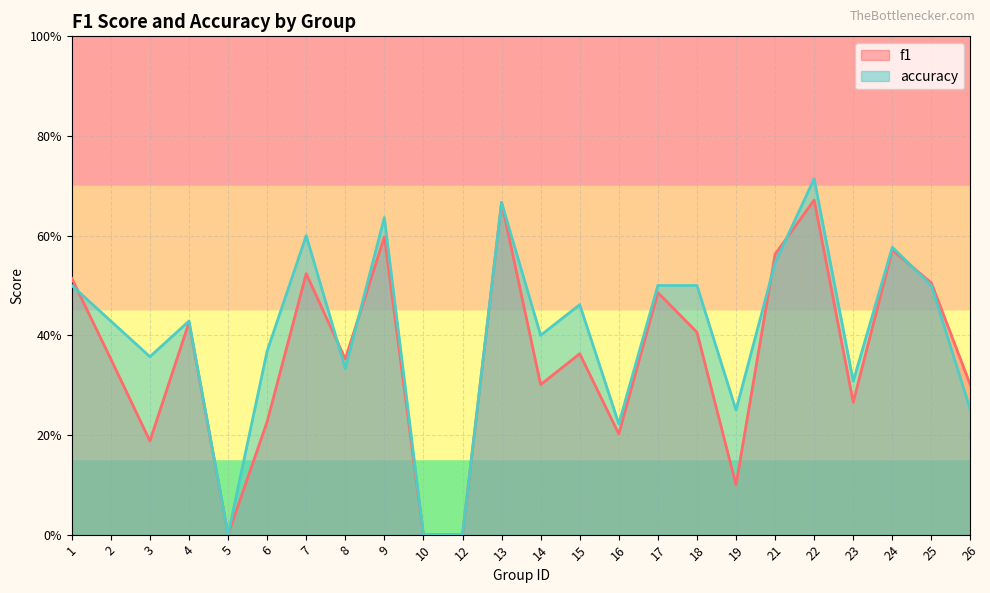

In accuracy, how many points are lower than both neighbors (excluding endpoints)?

7